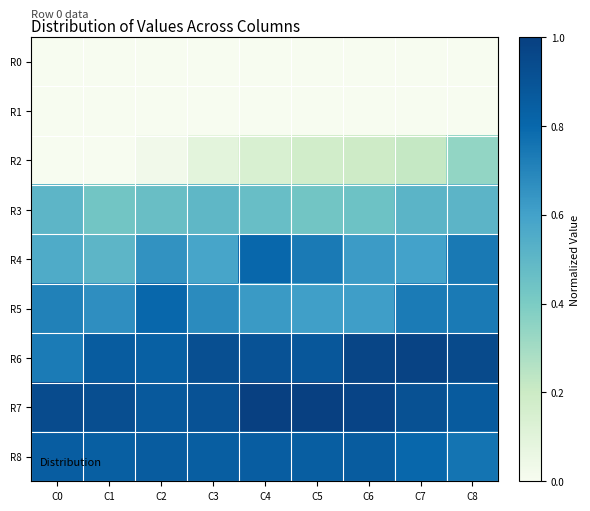

Which series has the widest spread of values?

R2